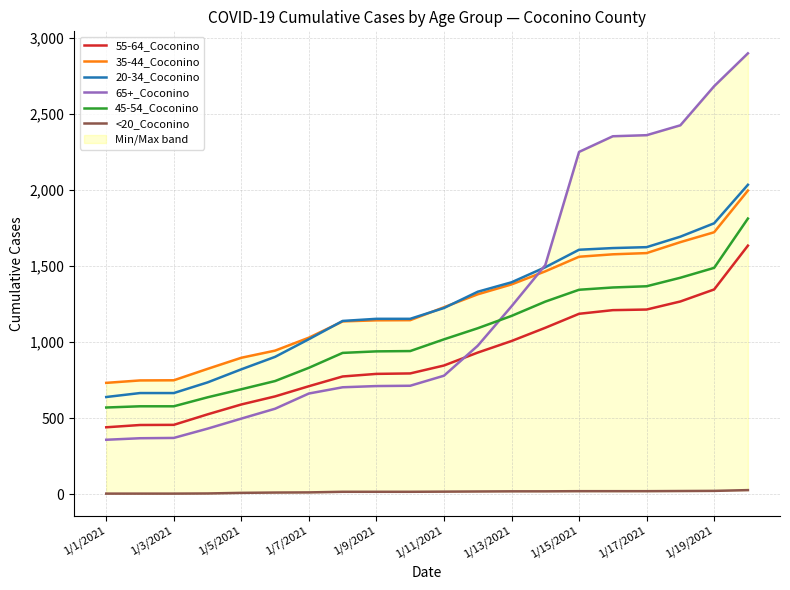

Is it true that 55-64_Coconino equals 589 at 1/5/2021?

True